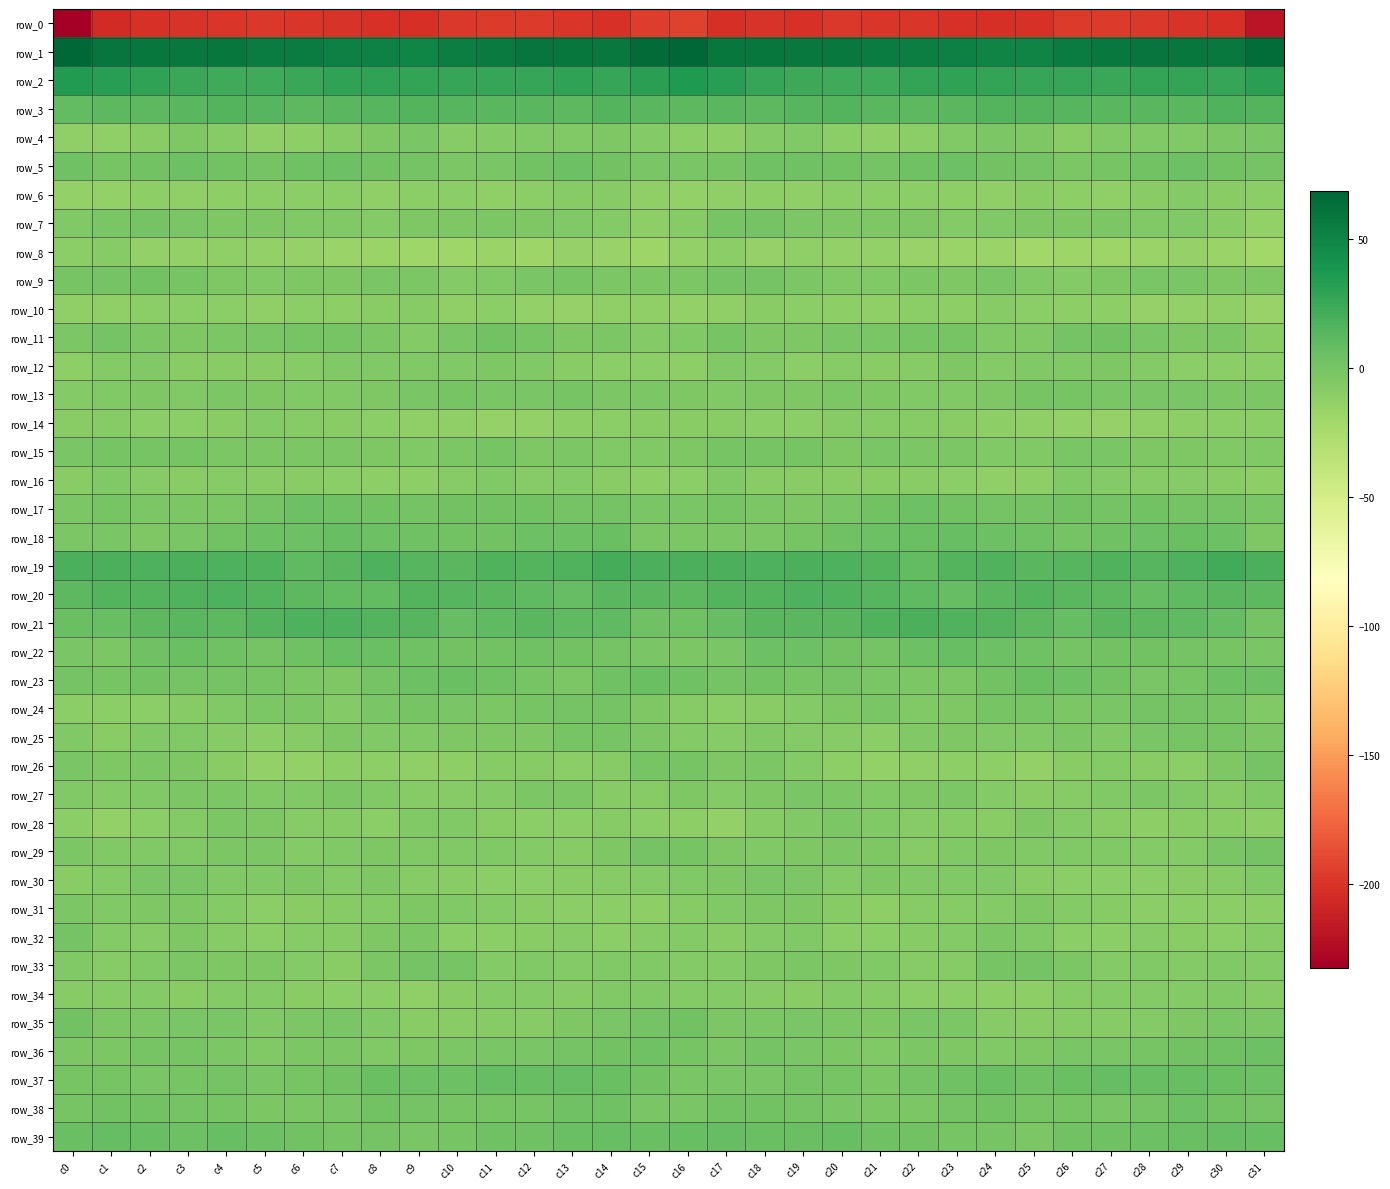

At c9, list the series in order from largest to smallest.

row_1, row_2, row_20, row_3, row_19, row_21, row_37, row_23, row_18, row_22, row_5, row_33, row_17, row_38, row_24, row_39, row_4, row_13, row_9, row_32, row_7, row_31, row_36, row_29, row_12, row_15, row_25, row_28, row_11, row_27, row_30, row_10, row_35, row_6, row_16, row_34, row_14, row_26, row_8, row_0